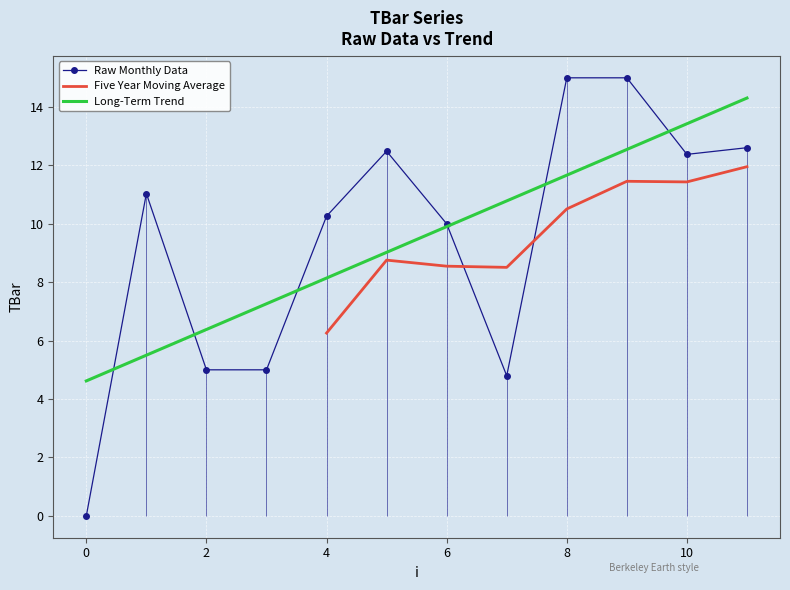

Rank the categories by value from lowest to highest.

0, 7, 2, 3, 6, 4, 1, 10, 5, 11, 8, 9